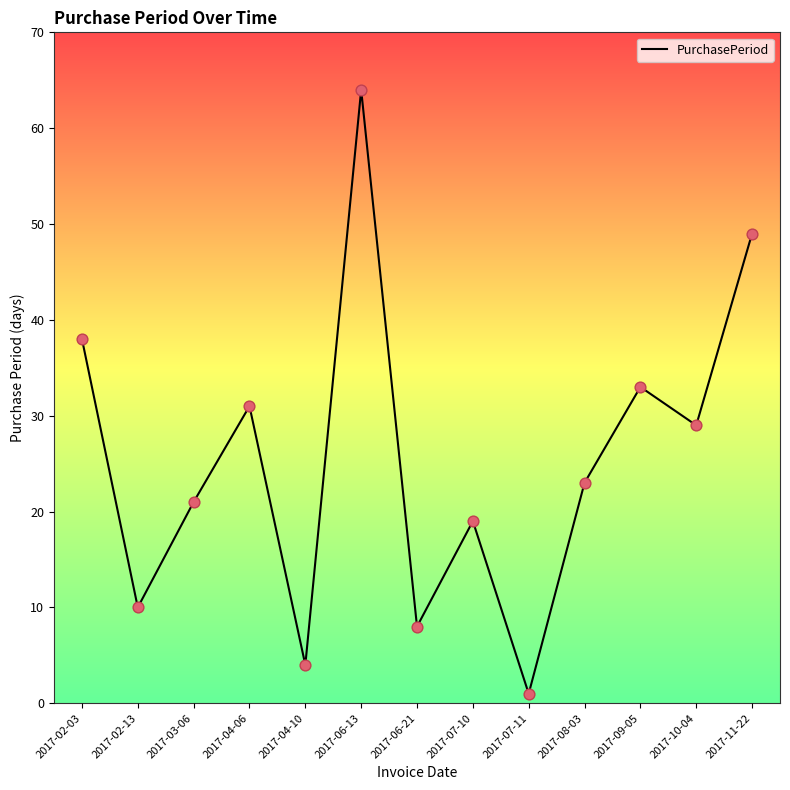

Approximately how many times larger is the value at 2017-07-10 compared to 2017-10-04?

0.7